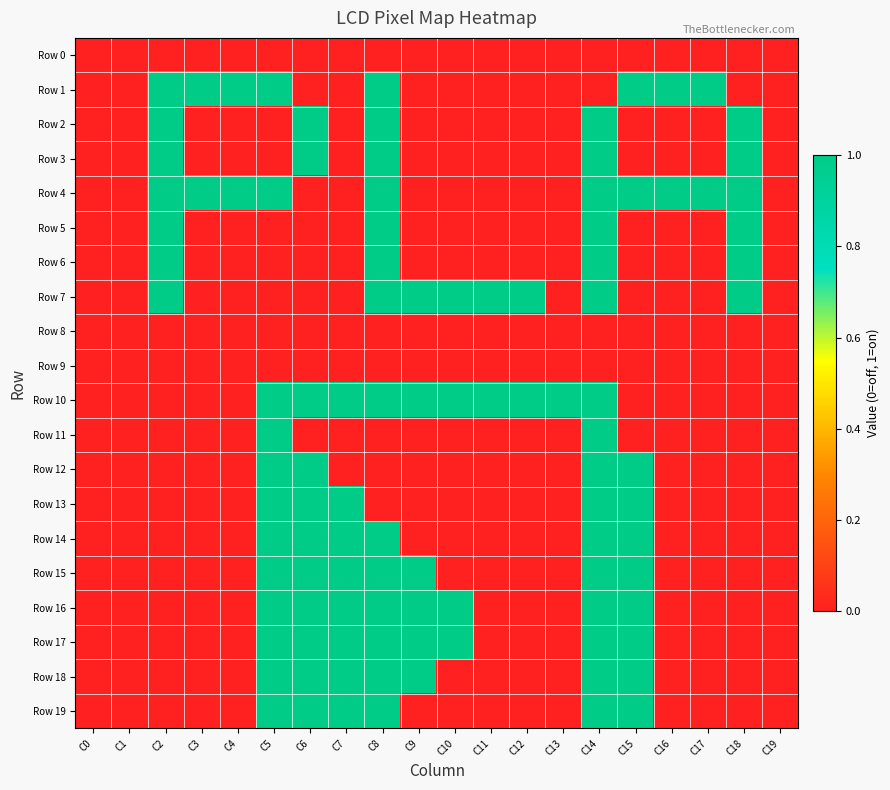

At which category does the chart reach its minimum across all series?

C0